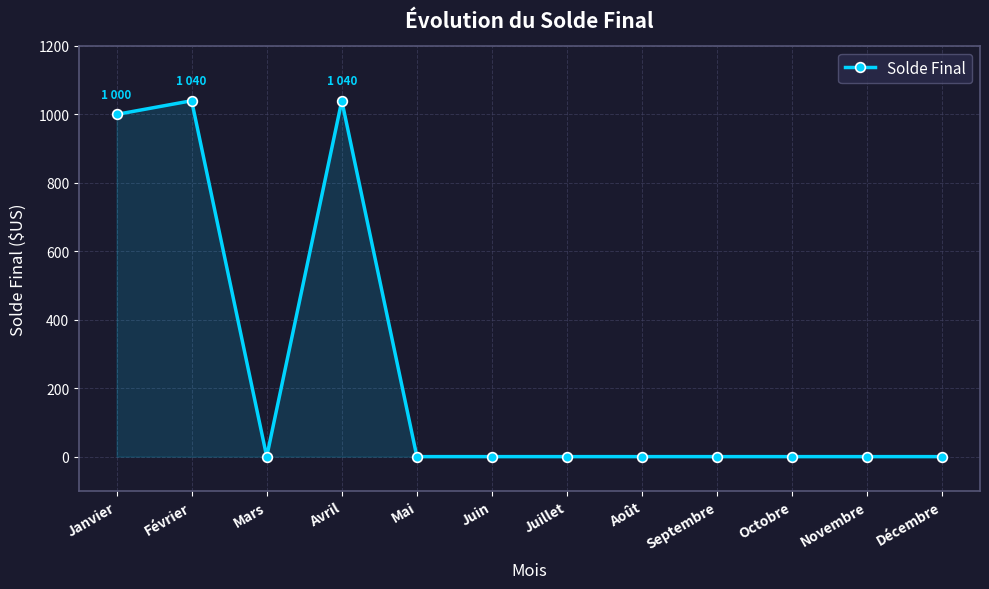

What is the change in value from Janvier to Mai?

-1000